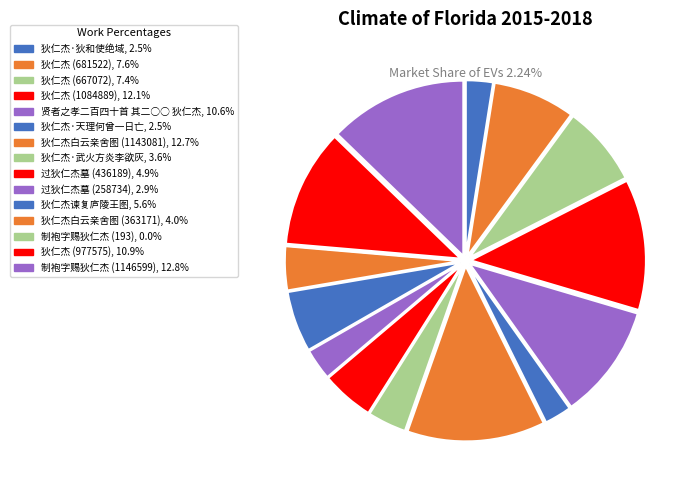

What percentage is NOT represented by 狄仁杰 (681522)?

92.4%